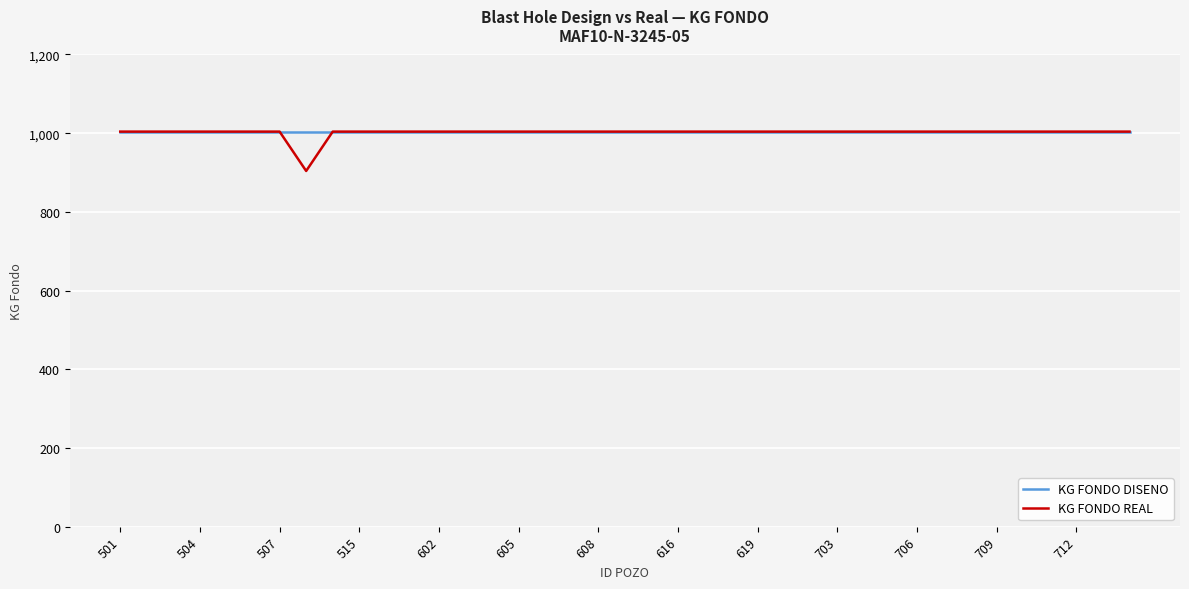

How many lines are shown in the chart?

2